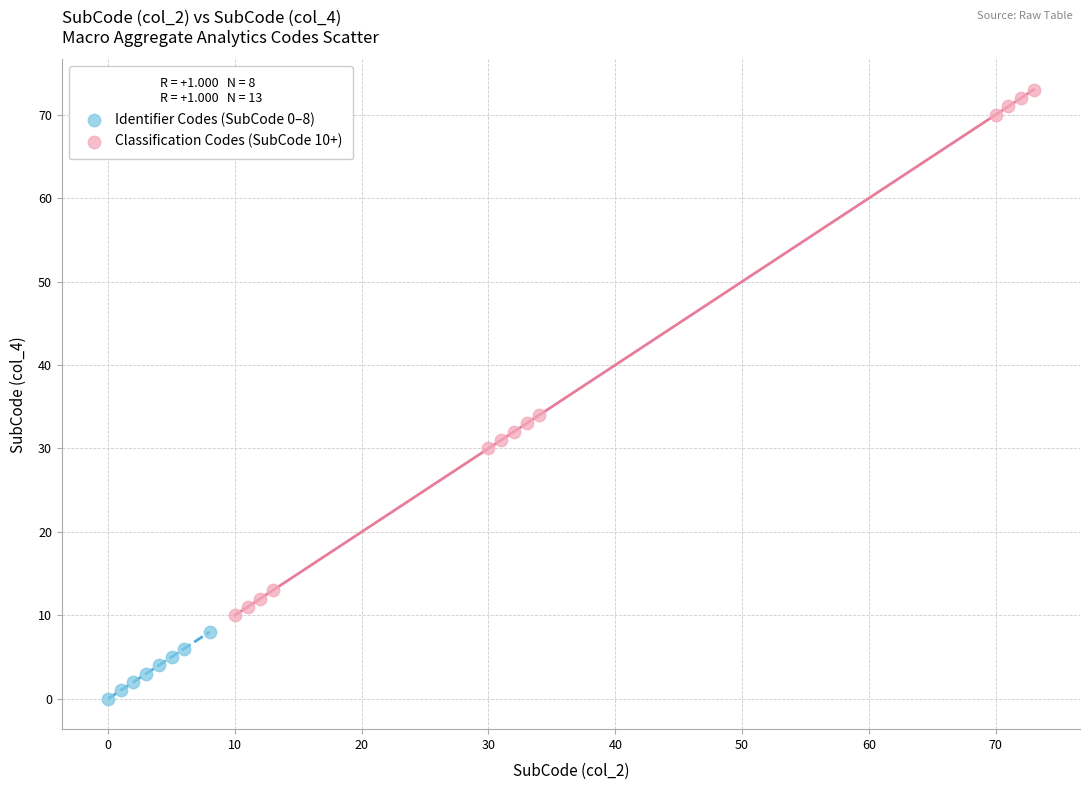

Which series contains the lowest Y value?

Identifier Codes (SubCode 0–8)